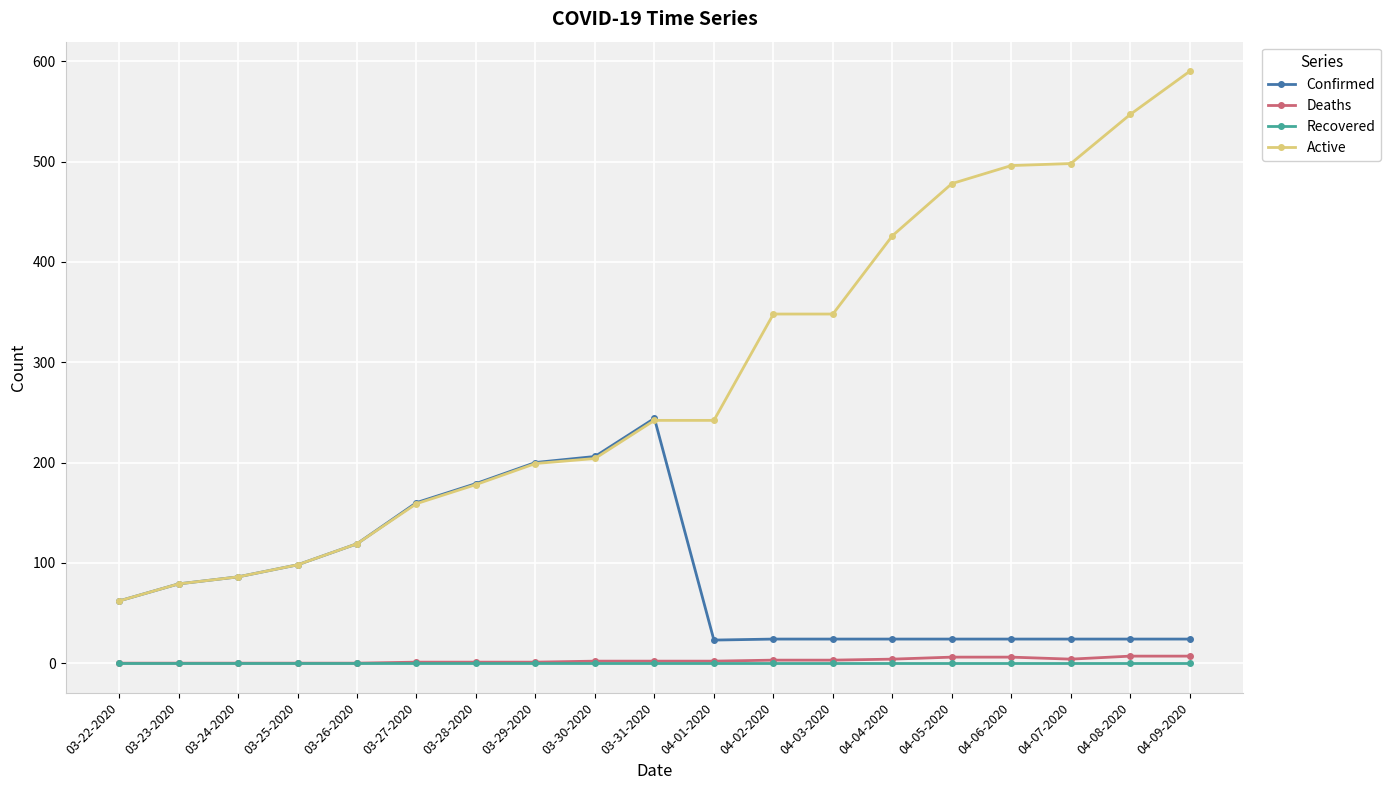

At which label does Active reach its minimum?

03-22-2020